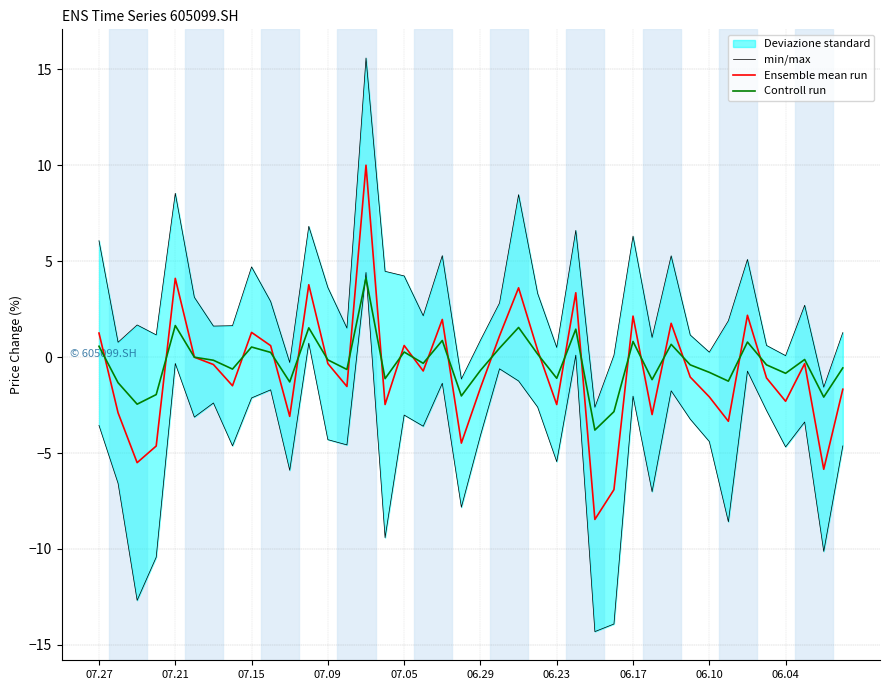

What is the maximum value for Controll run?

4.1